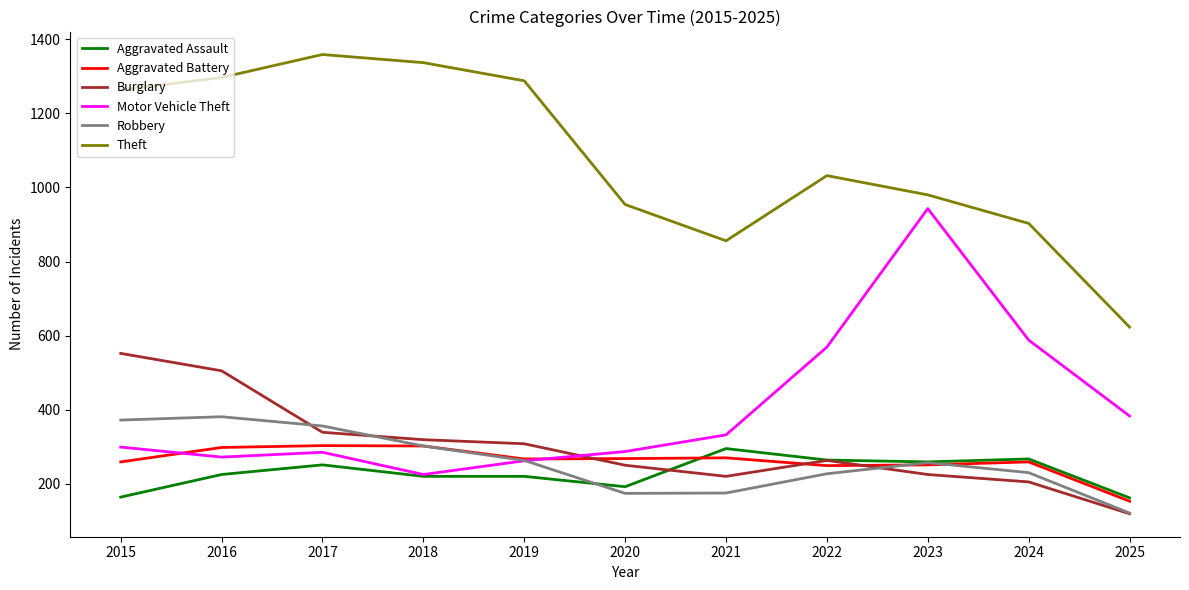

The value of Robbery at 2025 is 210. True or false?

False